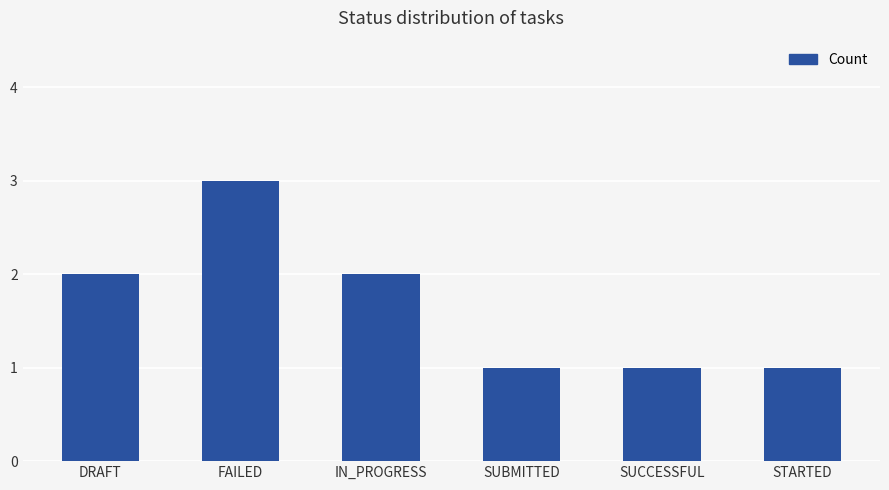

What is the average value?

2